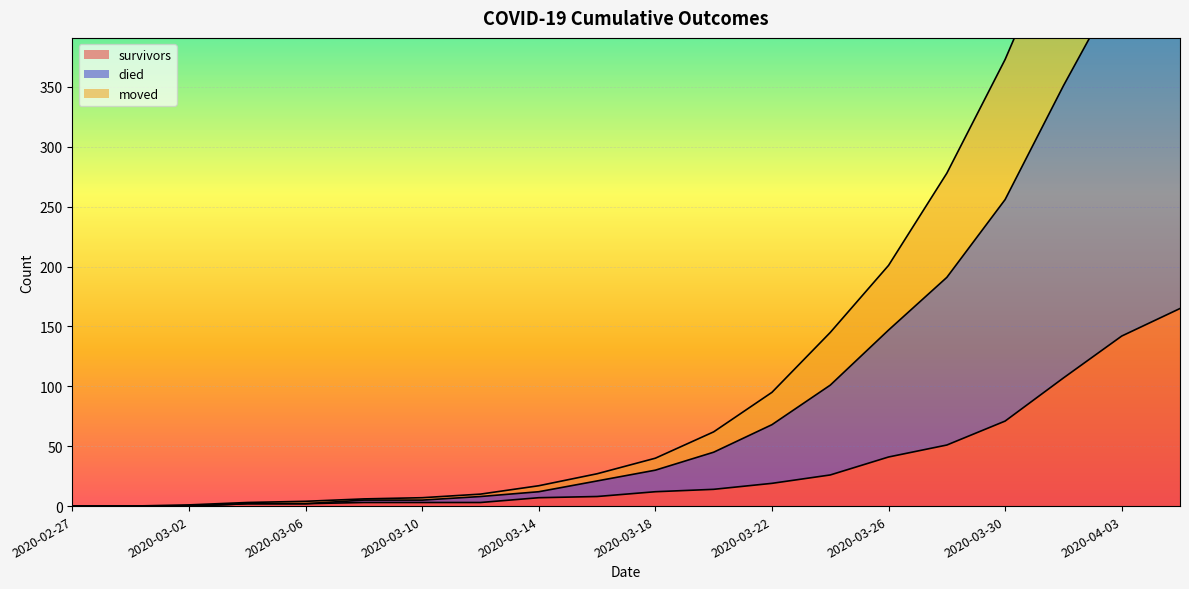

True or false: died and survivors cross at least once.

False